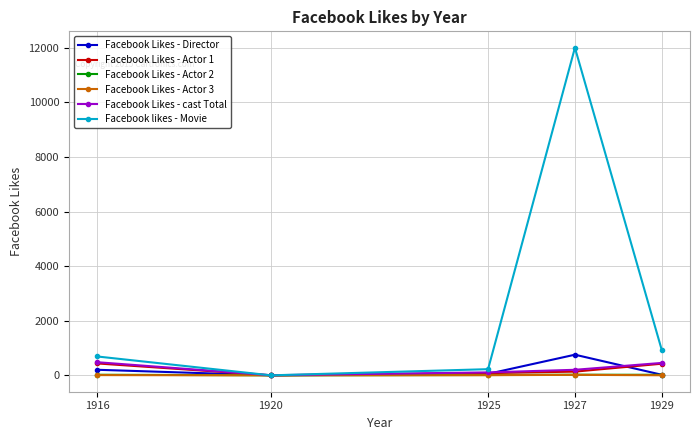

What is the difference between the Facebook Likes - cast Total values at 1927 and 1929?

252